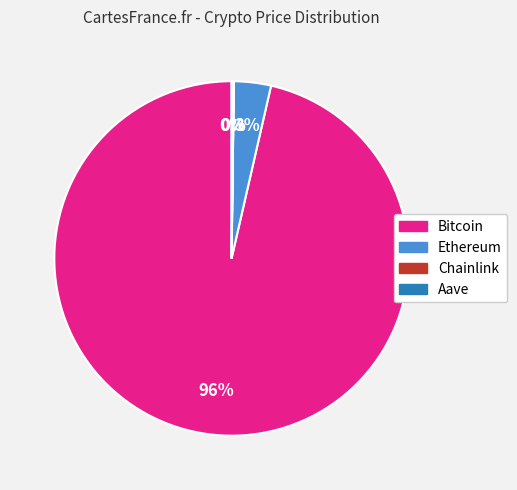

Which category has the biggest portion of the pie?

Bitcoin